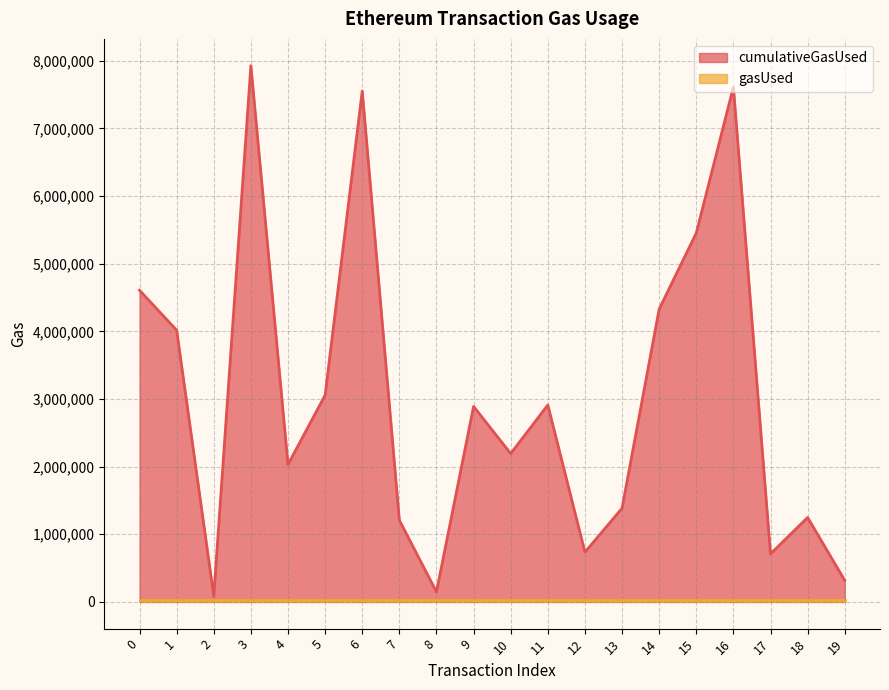

What is the maximum value shown in the chart?

7928680